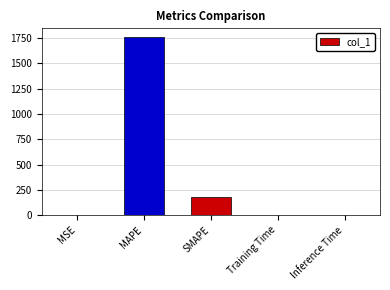

What is the greatest value displayed?

1757.4